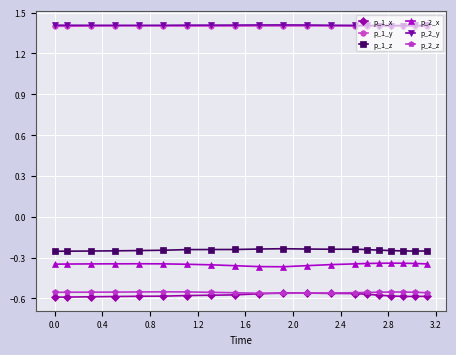

True or false: p_2_x and p_1_x cross at least once.

False